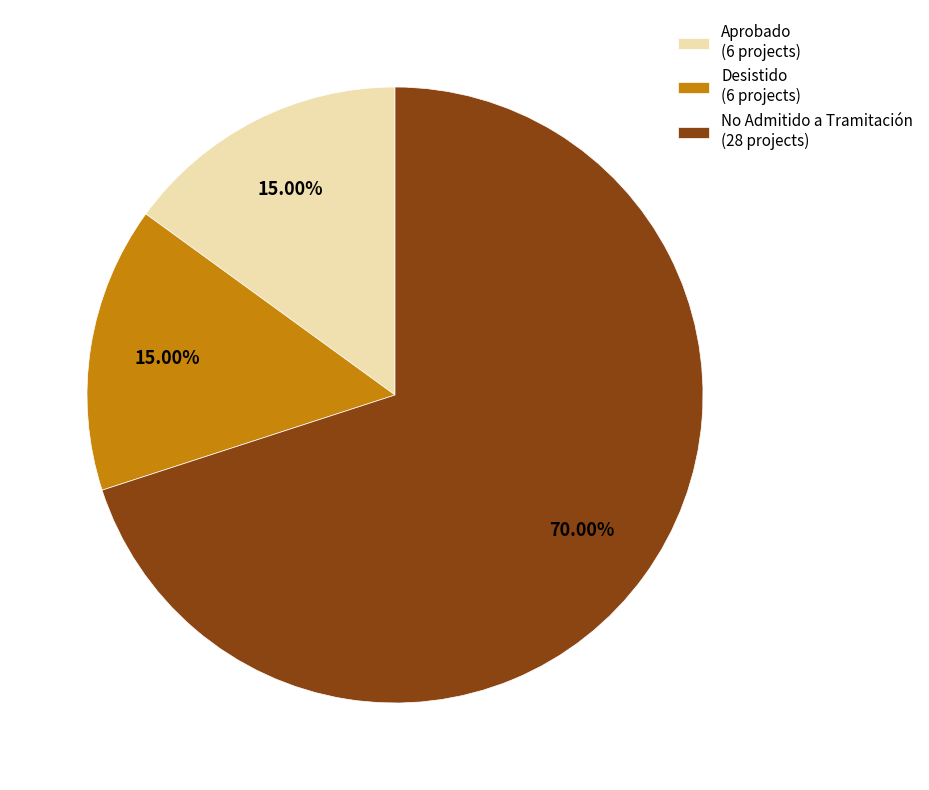

Count the number of slices in the pie.

3